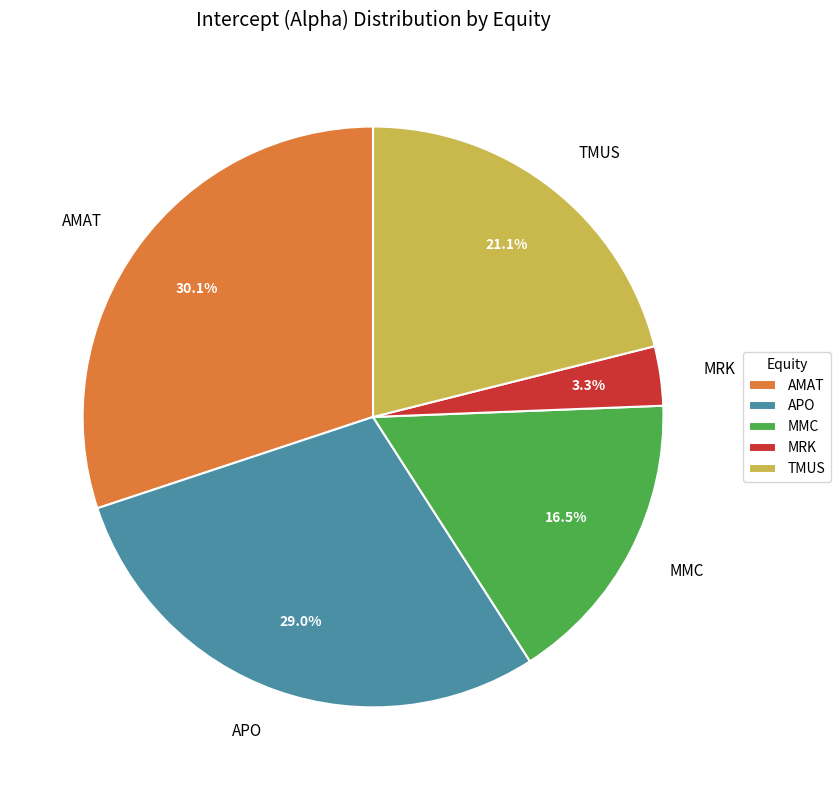

The APO slice represents 29% of the pie. True or false?

True